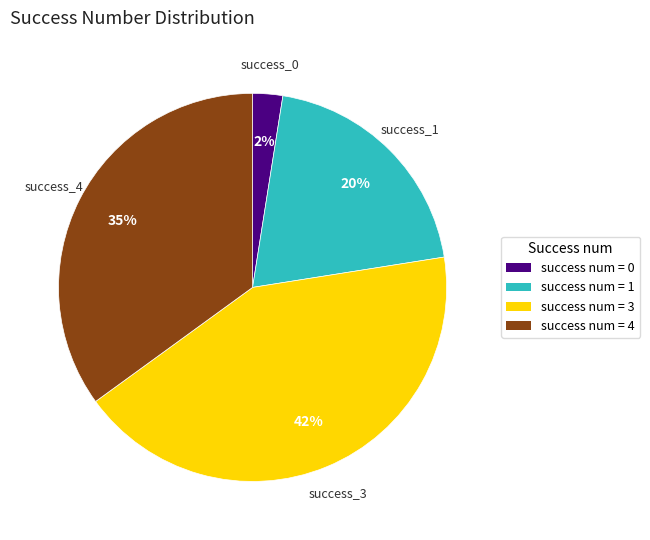

How many segments does this pie chart have?

4